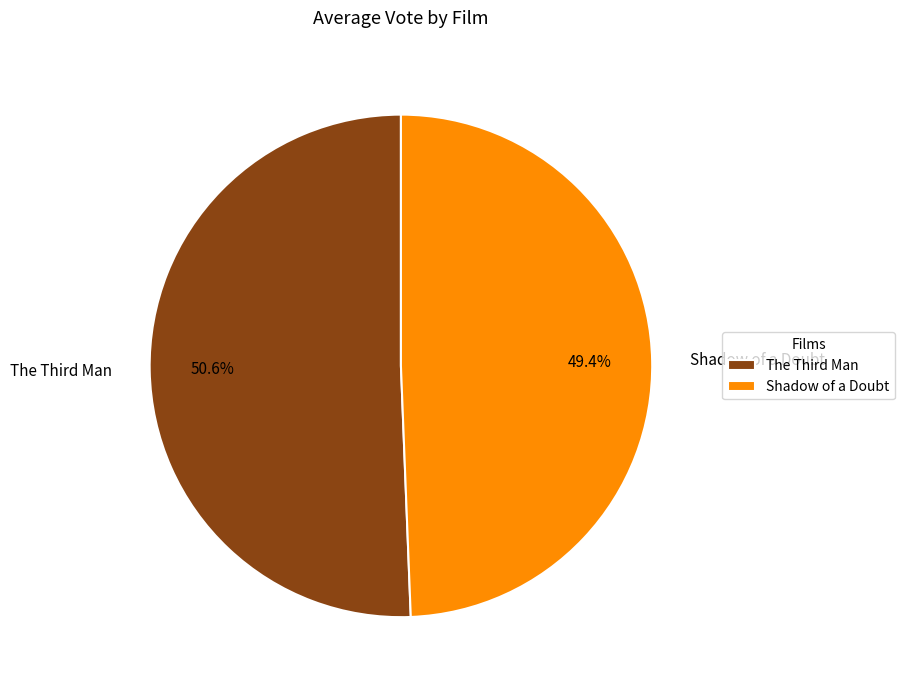

Does Shadow of a Doubt represent more than half of the total?

No